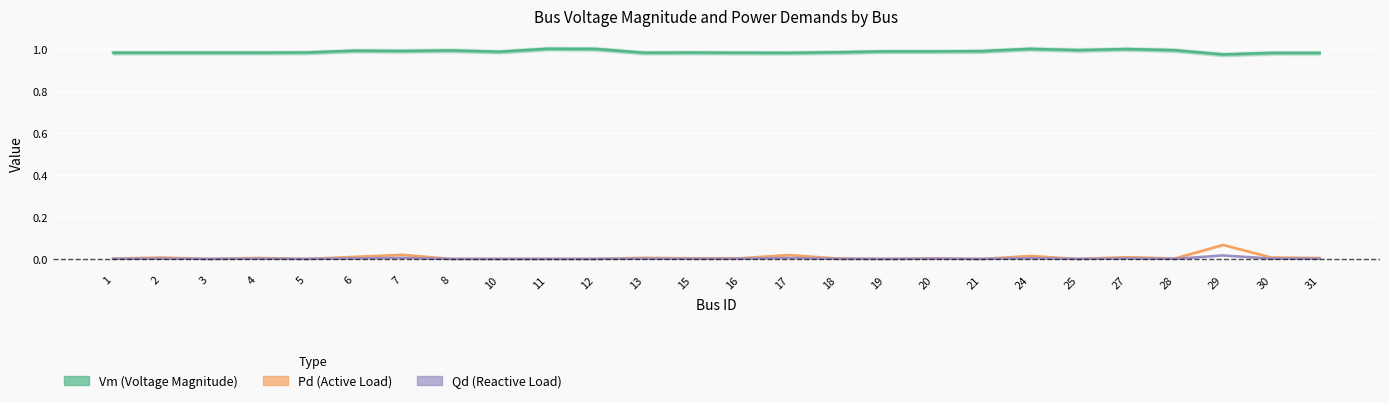

In Vm (Voltage Magnitude), how many points are lower than both neighbors (excluding endpoints)?

8